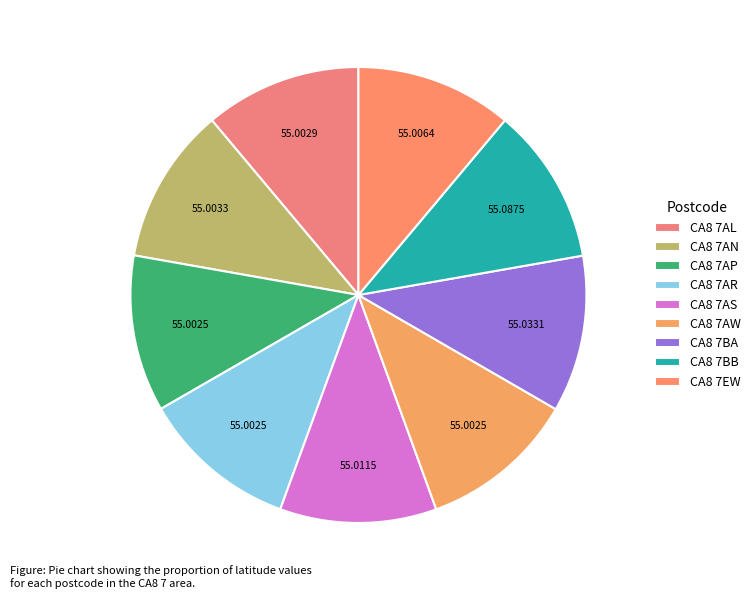

How many slices are in this pie chart?

9